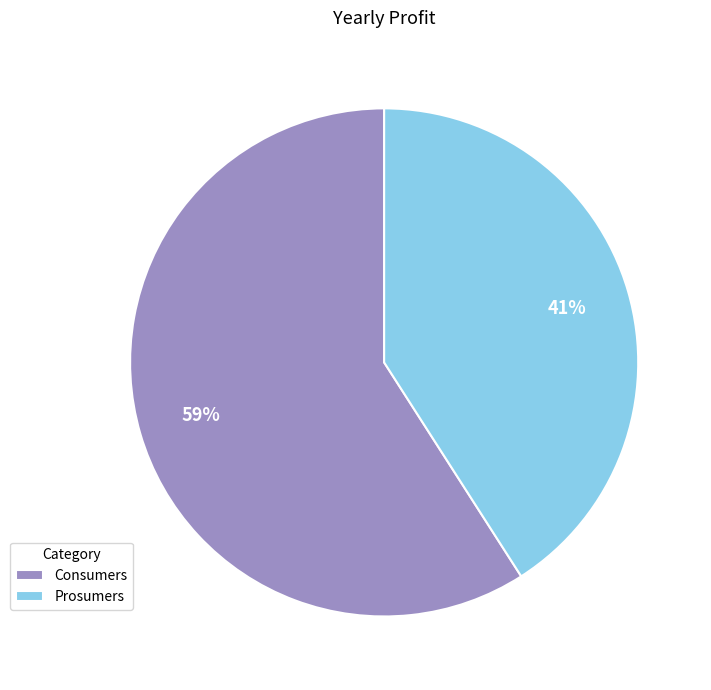

To the nearest percent, what is the difference between the largest and smallest slice percentages?

18%